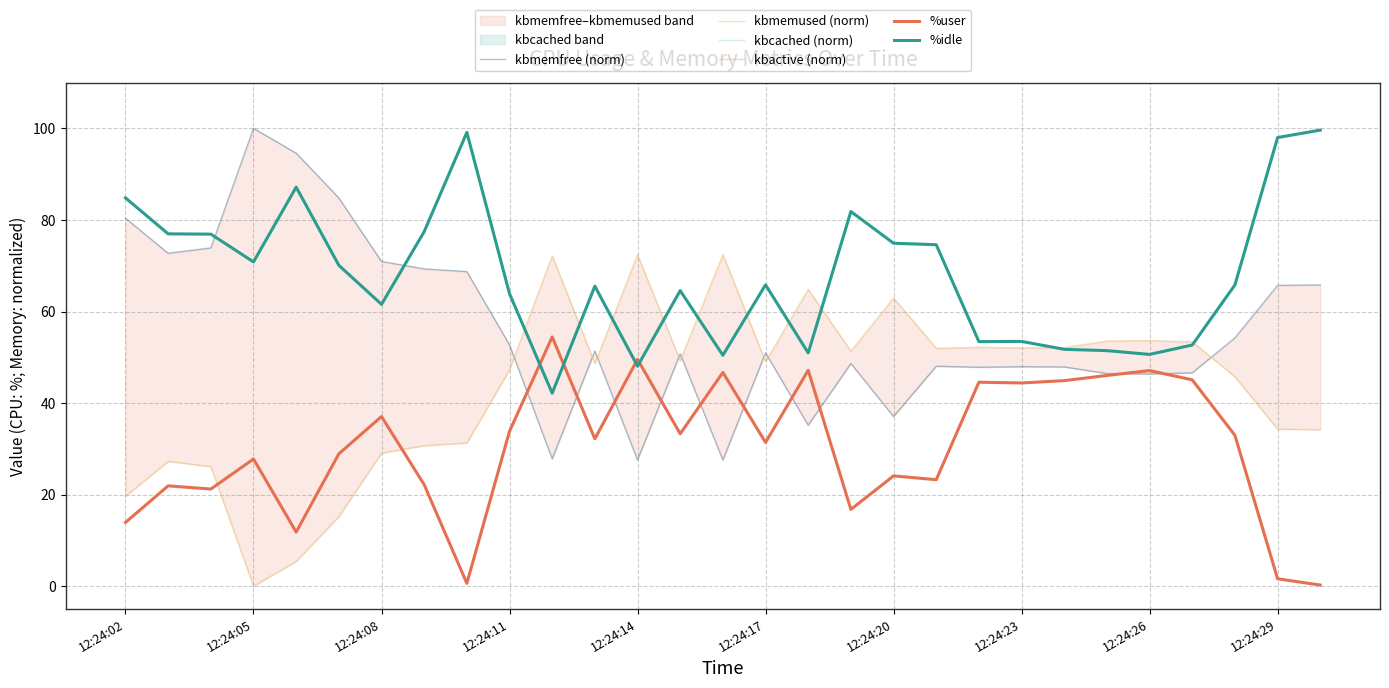

What is the value of the kbmemused (norm) point at the 7th from the left?

29.1